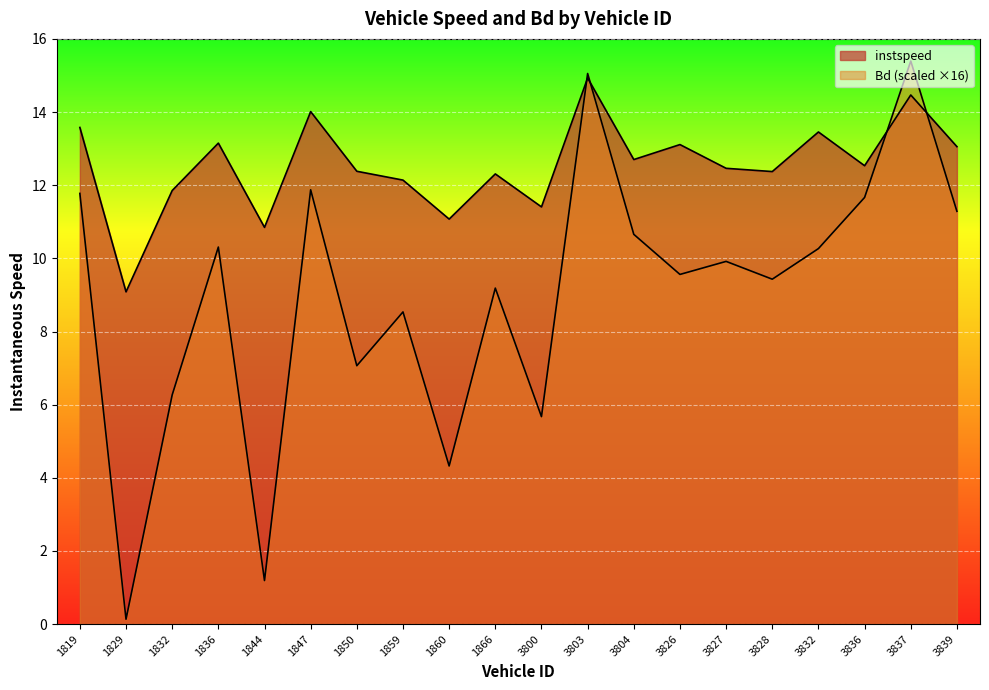

Reading left to right, extract all data points from this chart.

instspeed: 13.6	9.1	11.9	13.2	10.8	14.0	12.4	12.1	11.1	12.3	11.4	14.9	12.7	13.1	12.5	12.4	13.5	12.5	14.5	13.1
Bd: 11.8	0.1	6.3	10.3	1.2	11.9	7.1	8.5	4.3	9.2	5.7	15.1	10.7	9.6	9.9	9.4	10.3	11.7	15.4	11.3